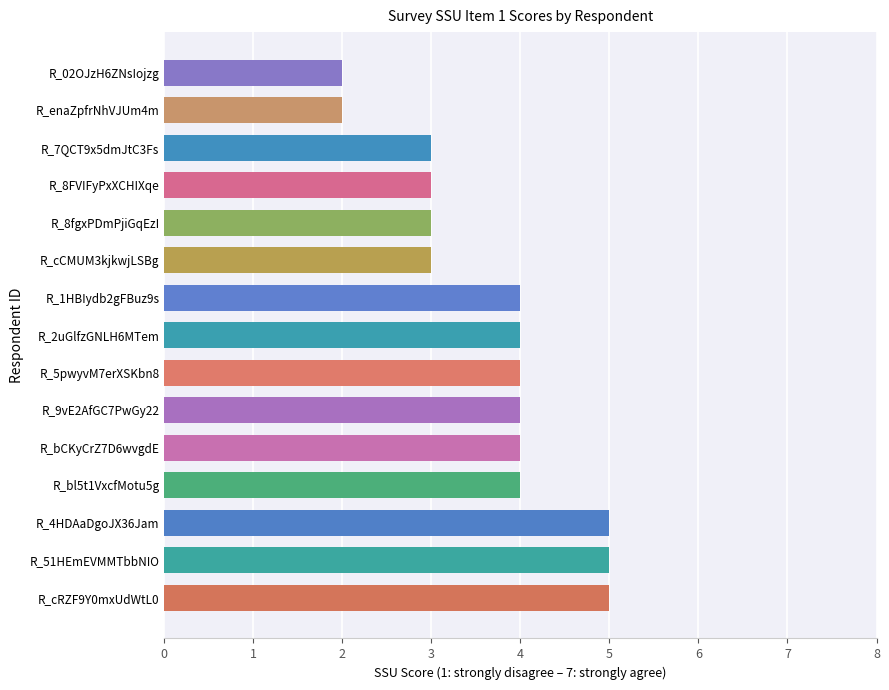

Reading top to bottom, what are all the values shown in this chart?

2	2	3	3	3	3	4	4	4	4	4	4	5	5	5